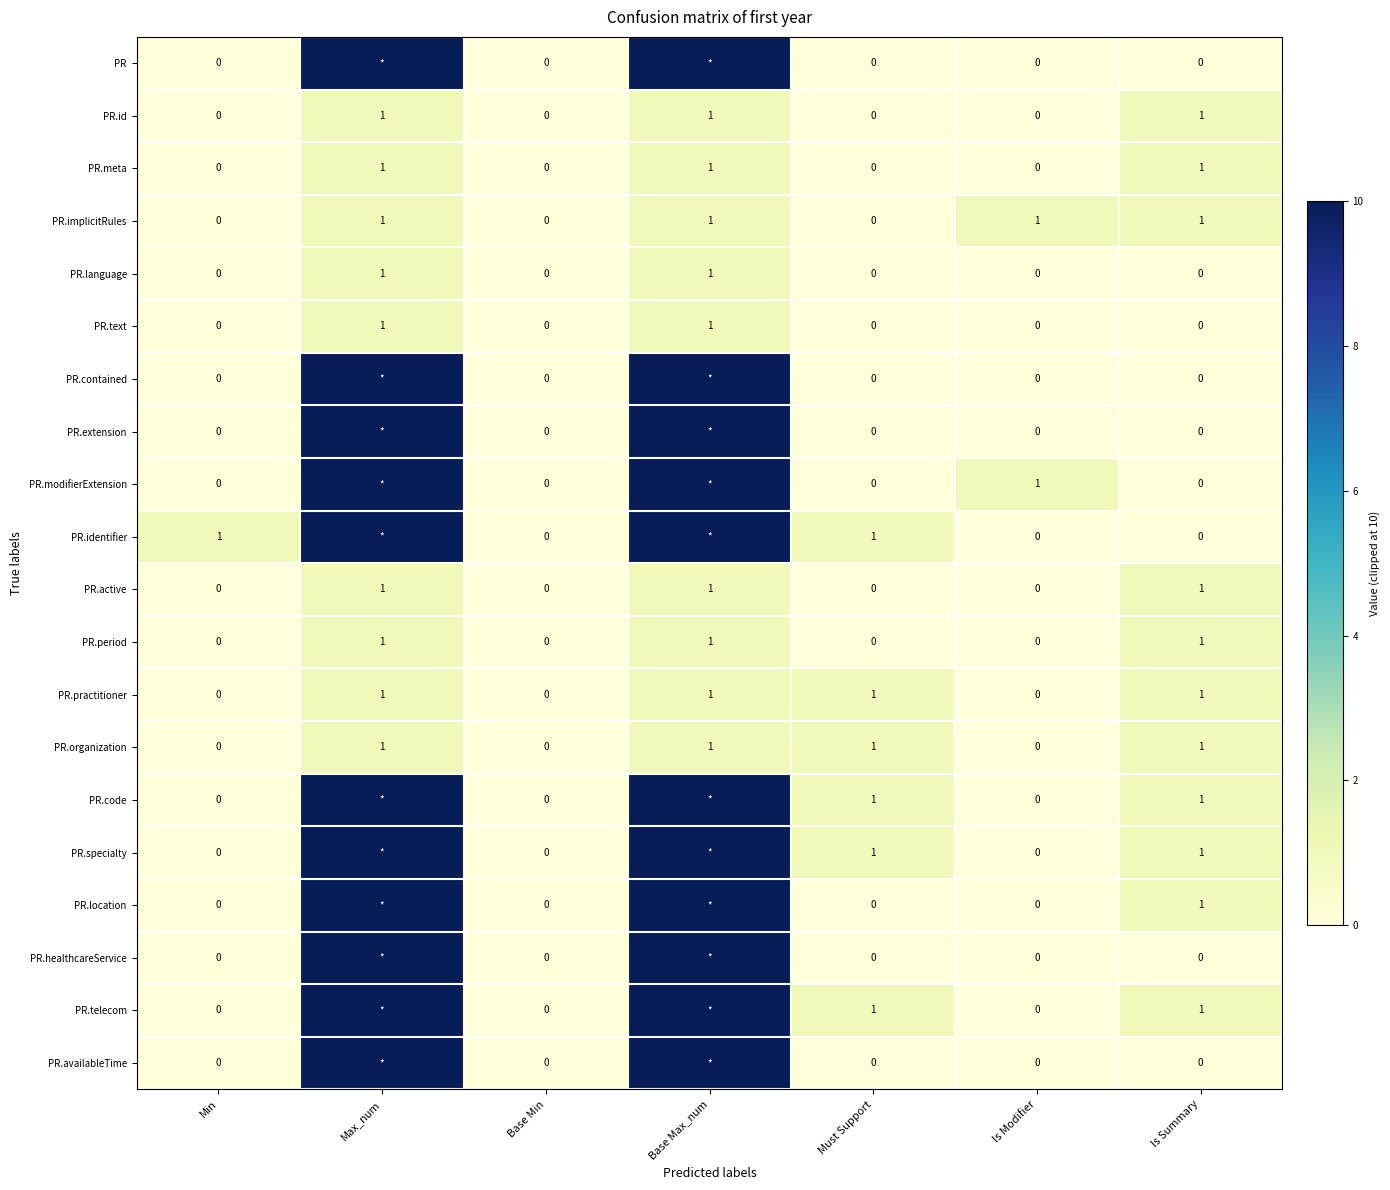

Count the number of data series in this chart.

20